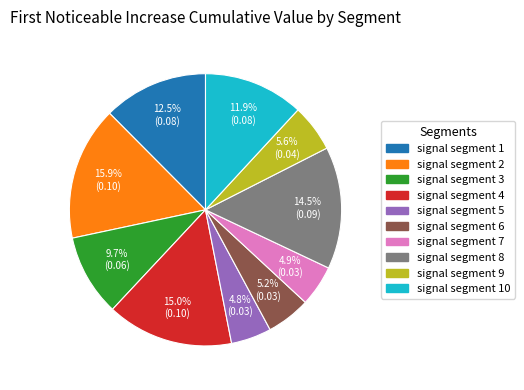

Count the number of slices in the pie.

10